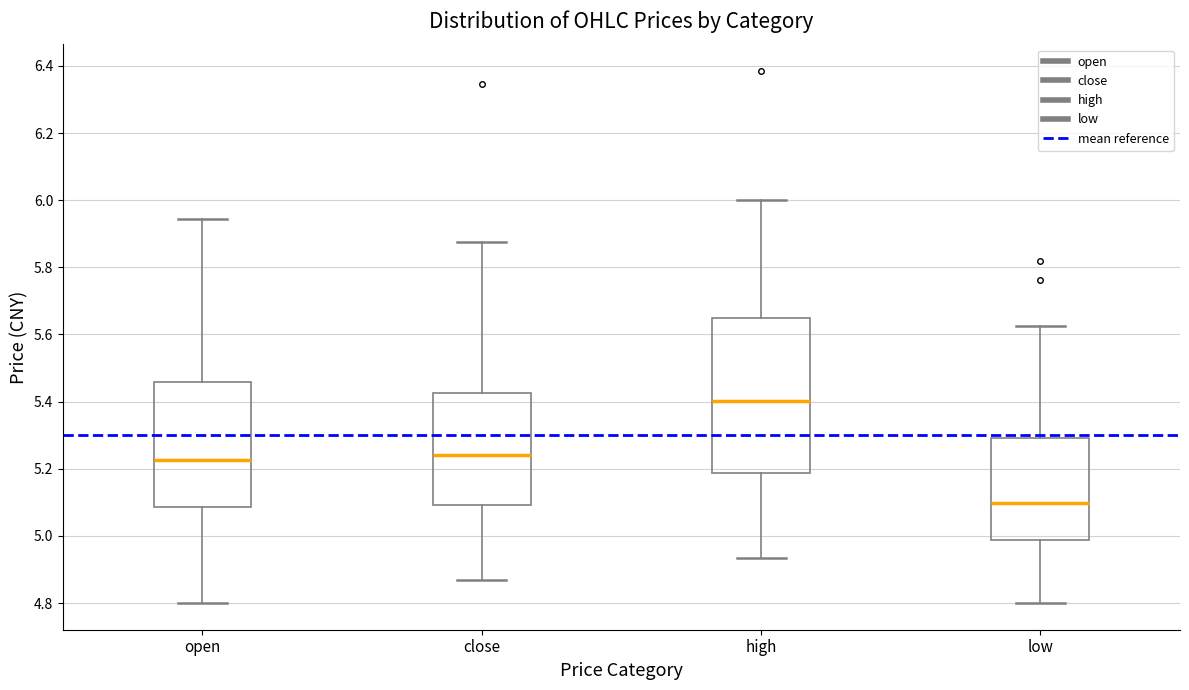

Reading left to right, transcribe this box plot: for each box, give where its median line is, the range the box spans, and where its two whiskers end, as read against the y-axis. The values are not printed on the chart, so give them approximately, as read against the axis.

open: median 5.22, box 5.08 to 5.46, whiskers 4.80 to 5.94
close: median 5.24, box 5.10 to 5.42, whiskers 4.86 to 5.88
high: median 5.40, box 5.18 to 5.66, whiskers 4.94 to 6.00
low: median 5.10, box 4.98 to 5.30, whiskers 4.80 to 5.62